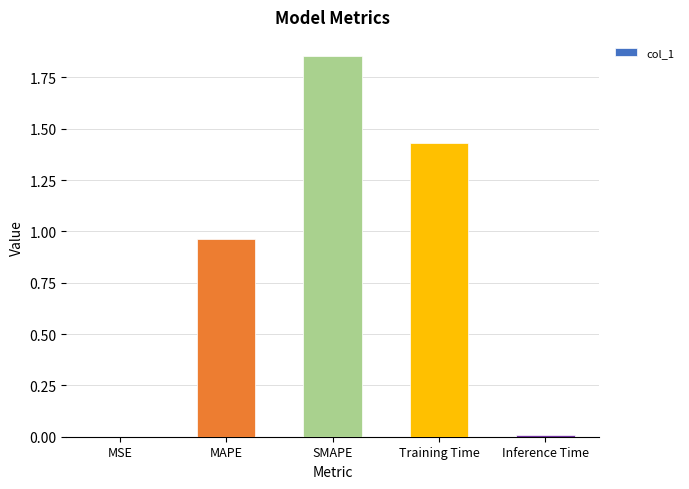

What is the ratio of the value at SMAPE to the value at Training Time?

1.3